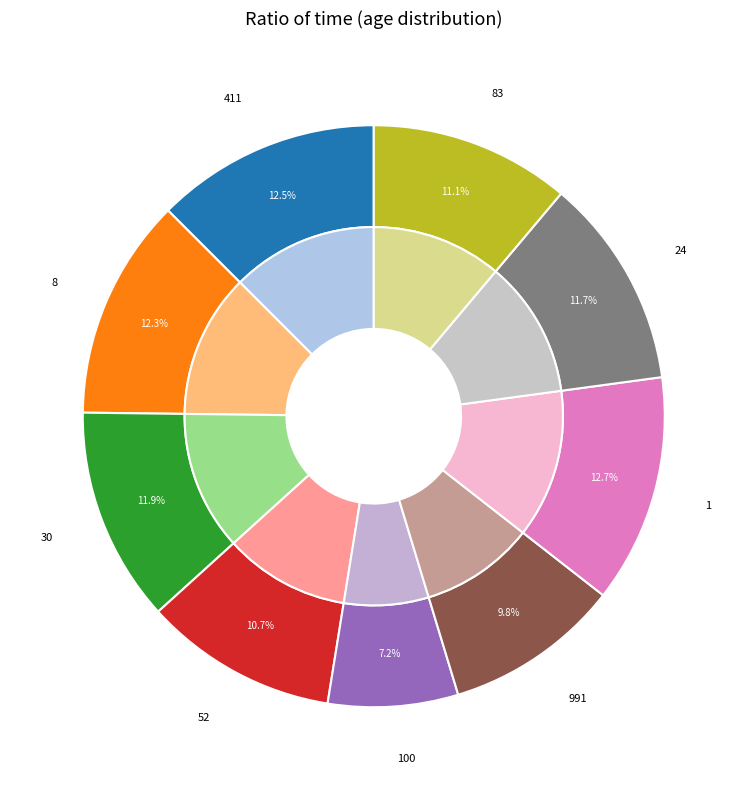

What portion of the pie excludes 83?

88.9%